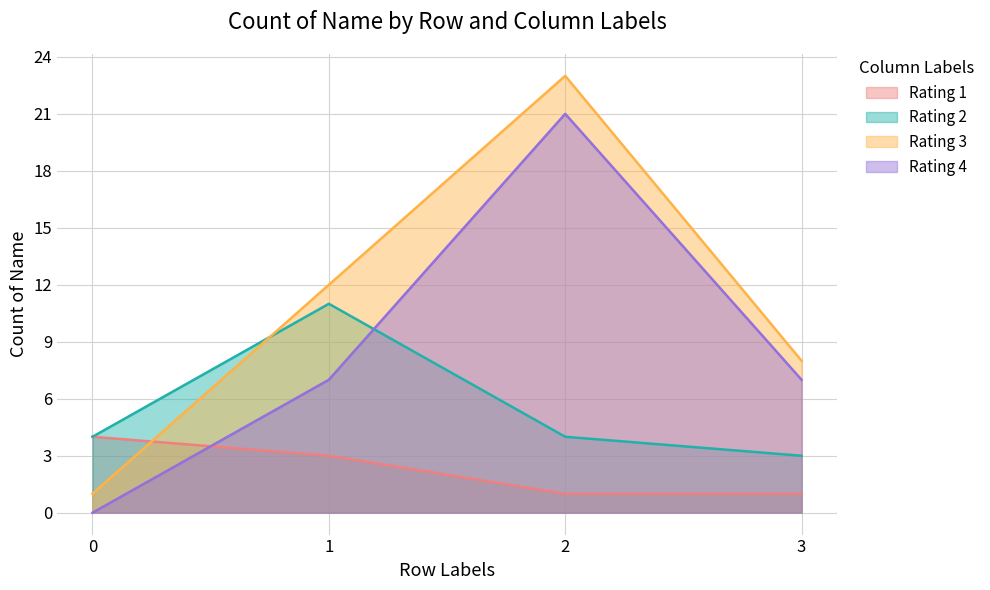

Which series has the largest total across all categories?

Rating 3